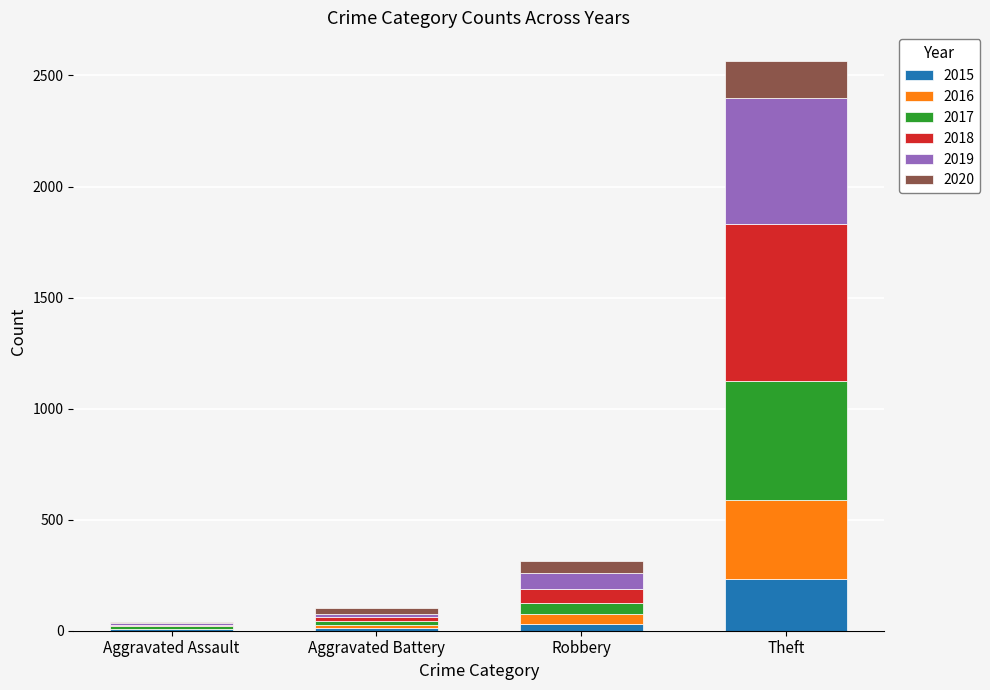

At which category is the sum across all series the highest?

Theft